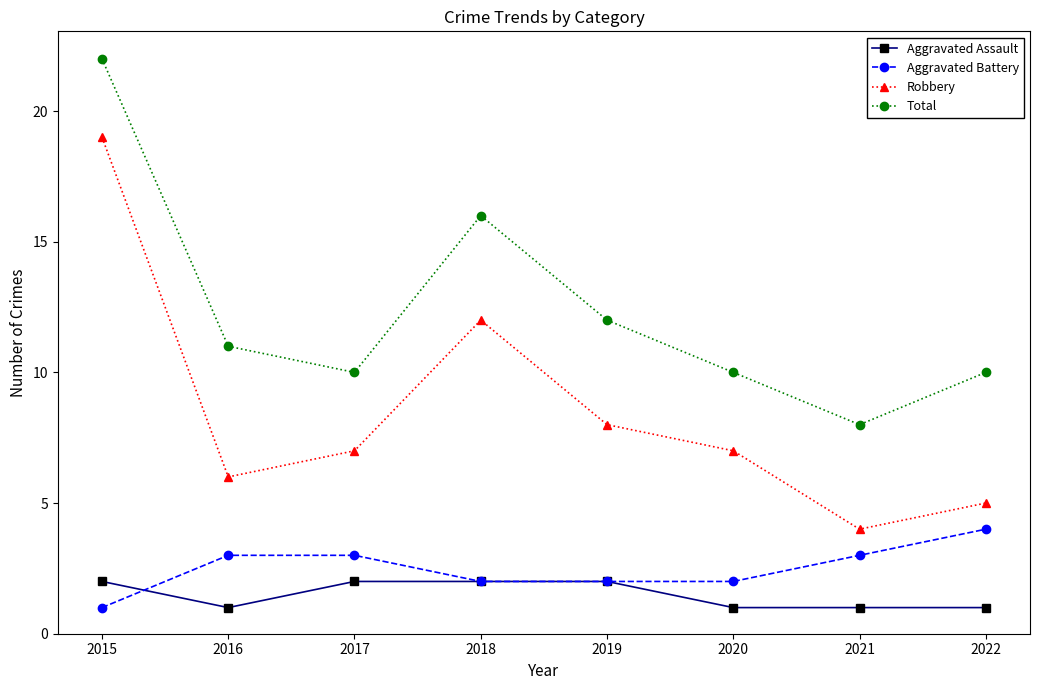

Is this an area chart (filled region under the line)?

No